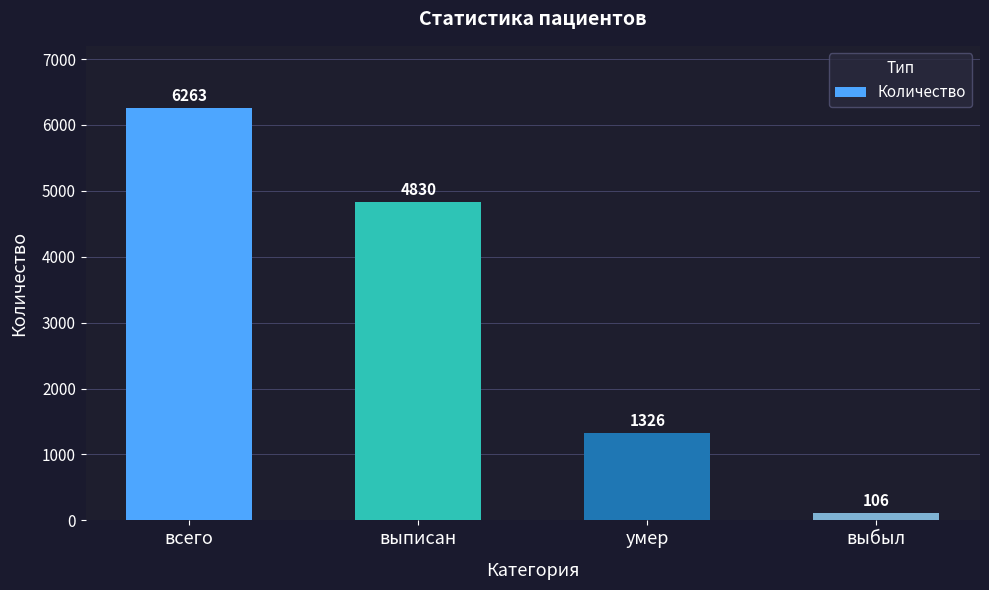

At which category does the chart reach its minimum across all series?

выбыл